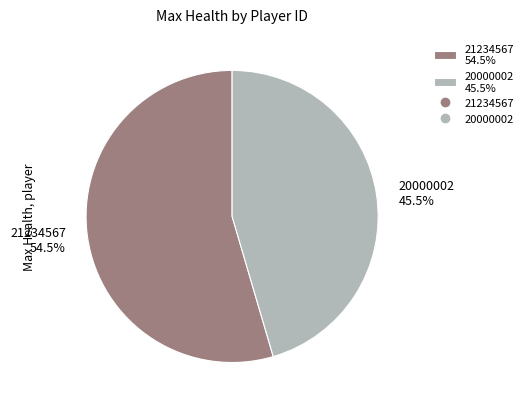

How much of the chart is everything except 20000002?

54.5%